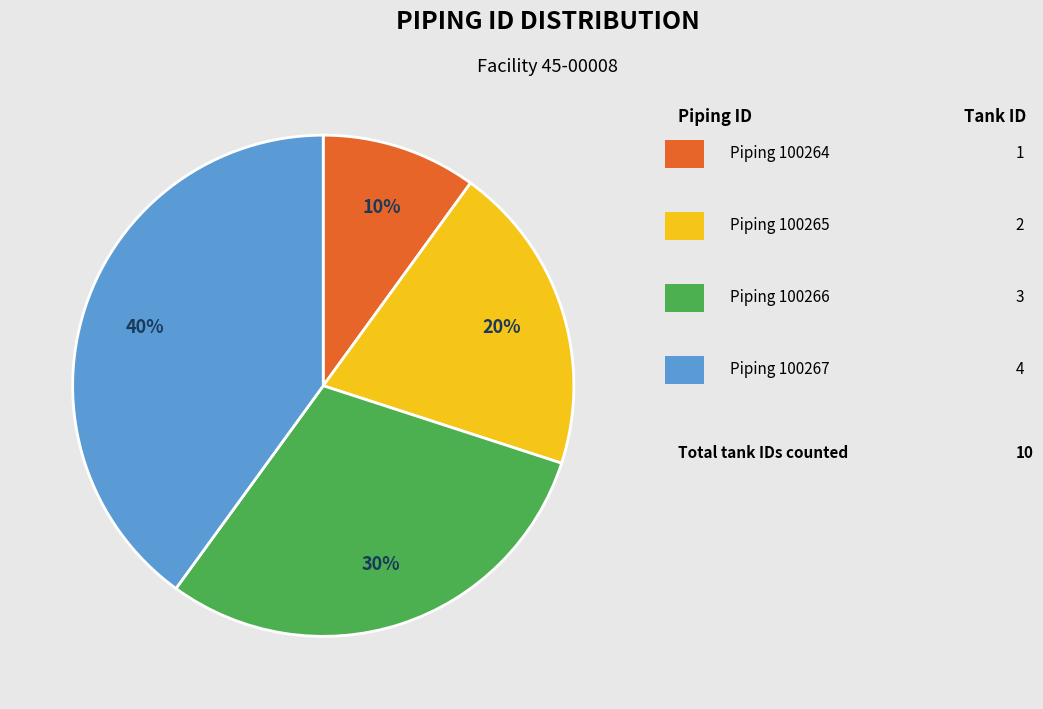

To the nearest percent, what is the difference between the largest and smallest slice percentages?

30%